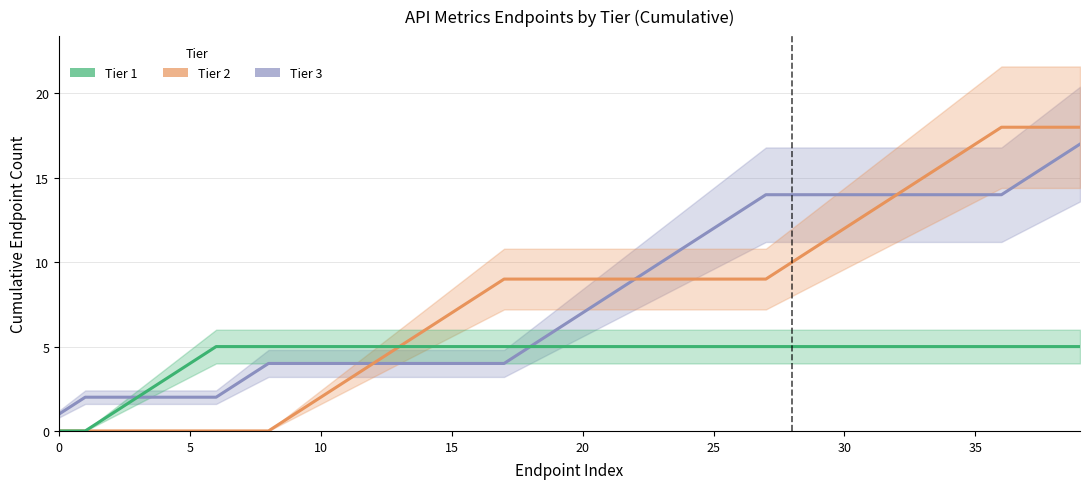

Which series has the widest spread of values?

Tier 2